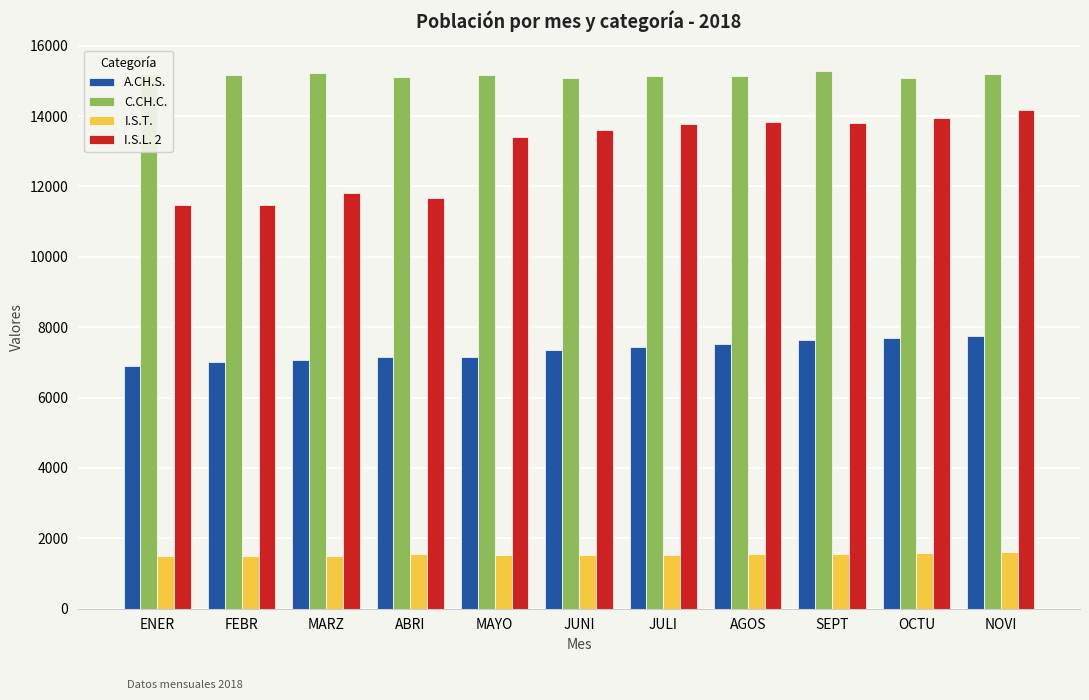

Is it true that A.CH.S. equals 7000 at FEBR?

True